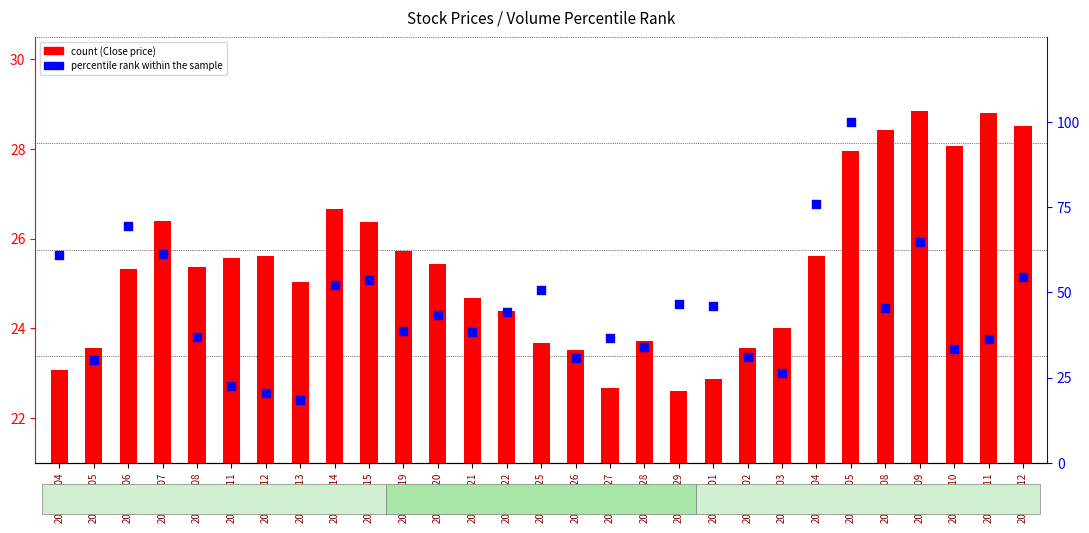

At which category is the sum across all series the highest?

2021-02-05